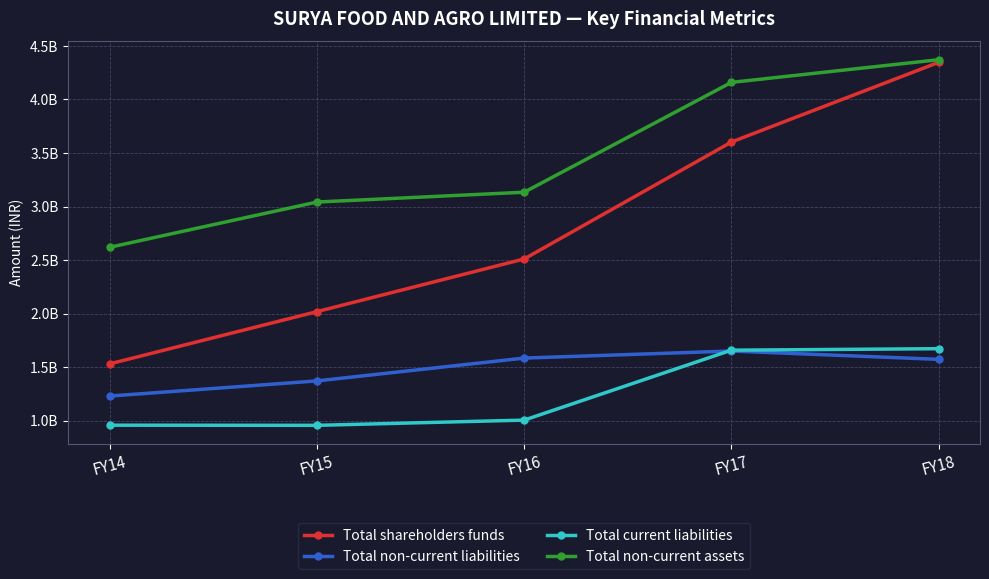

What is the value of the Total shareholders funds point at the 1st from the left?

1530731728.0